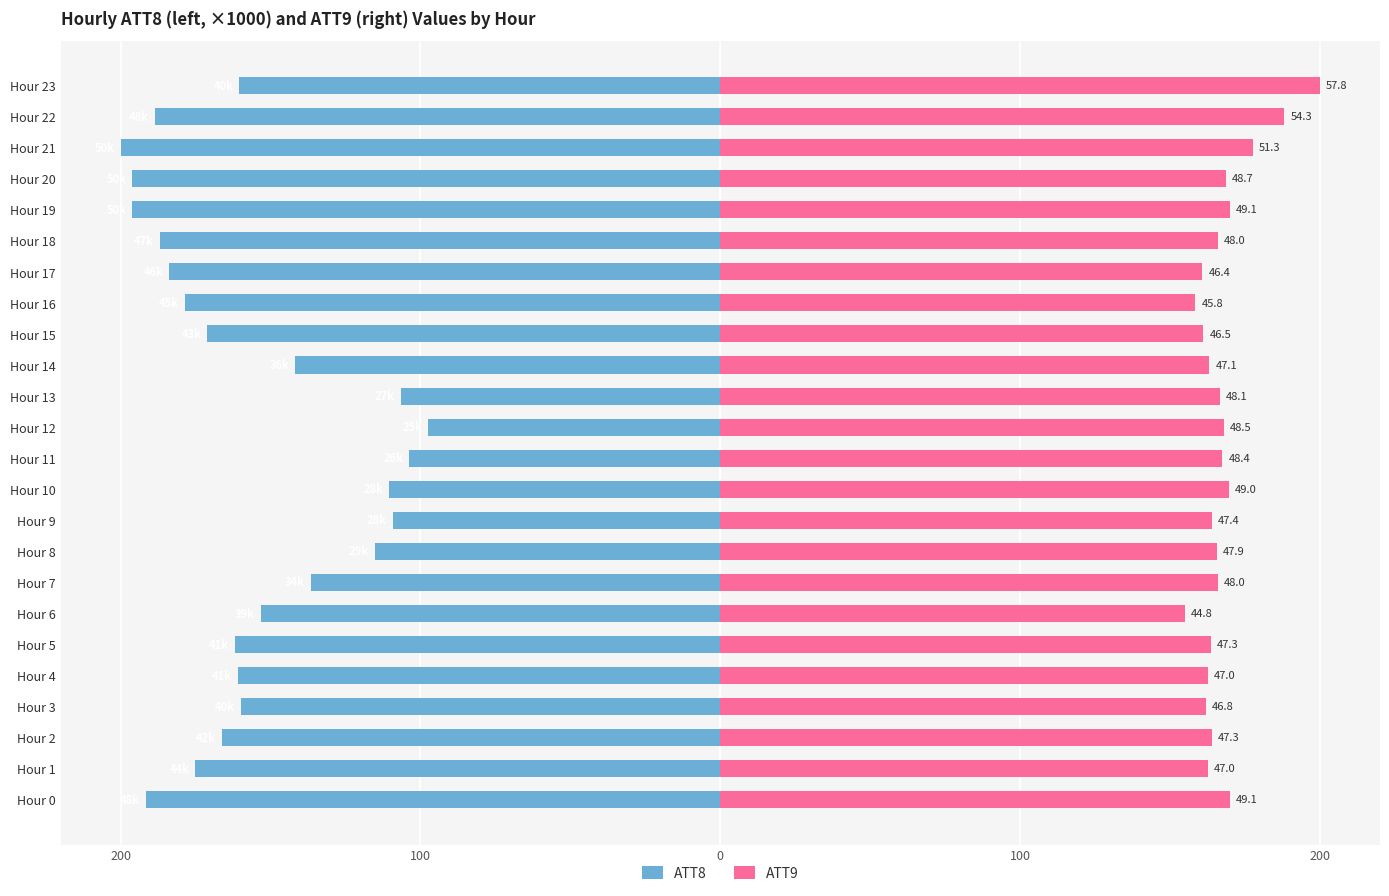

What is the greatest value displayed?

200.0